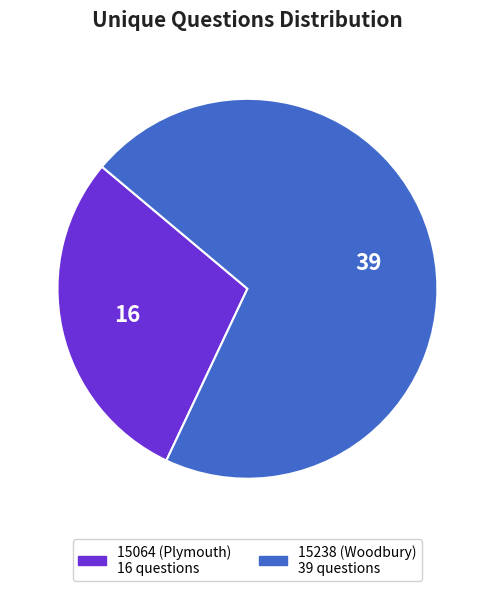

Rank the categories by value from highest to lowest.

15238 (Woodbury), 15064 (Plymouth)